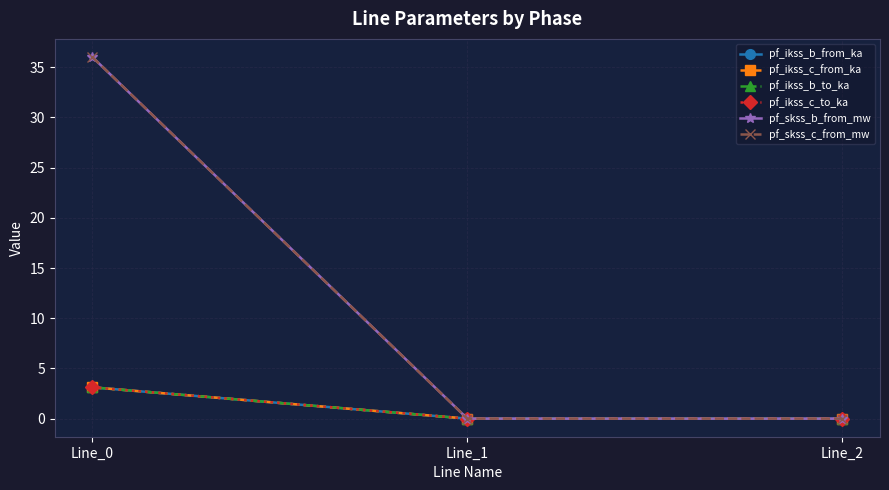

Which series has the largest range (max minus min)?

pf_skss_c_from_mw